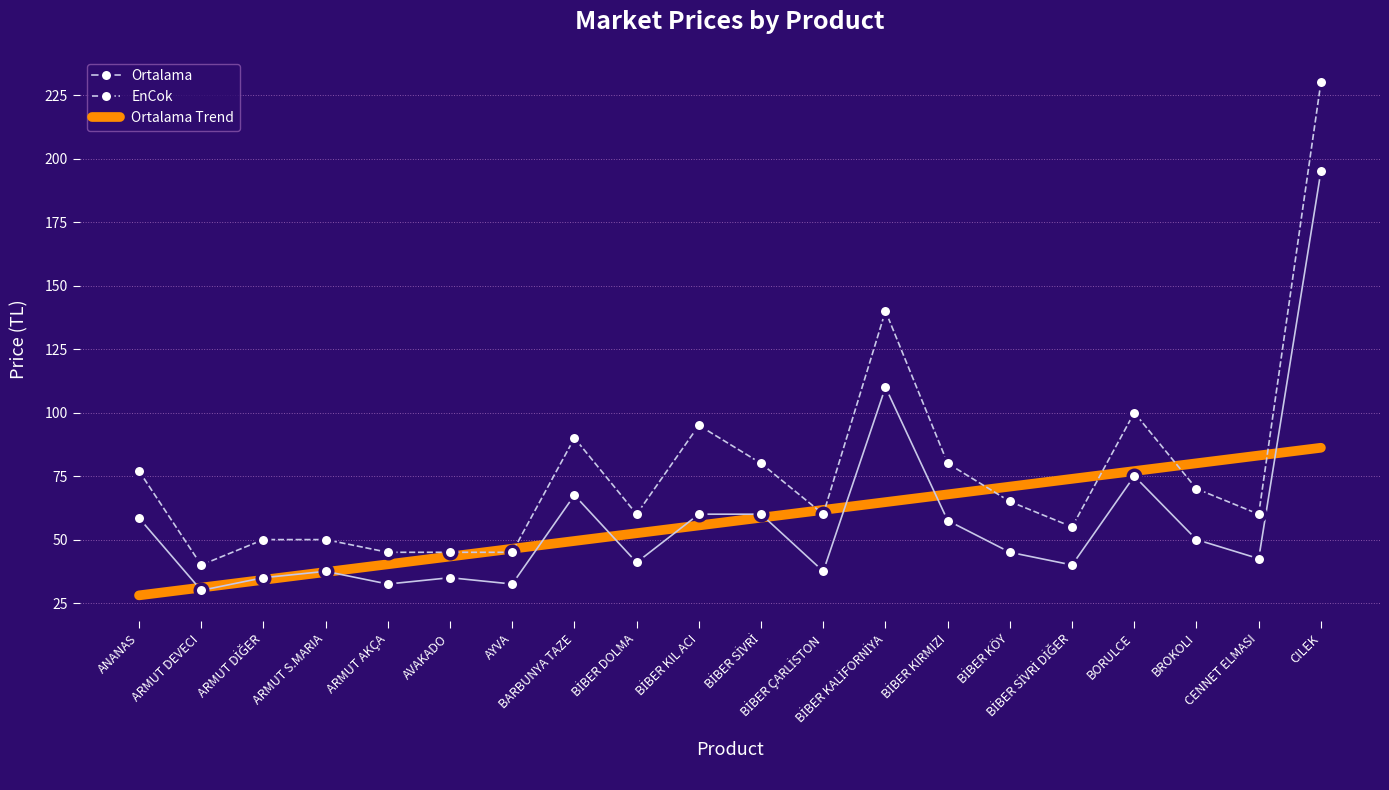

Which series has the widest spread of values?

EnCok